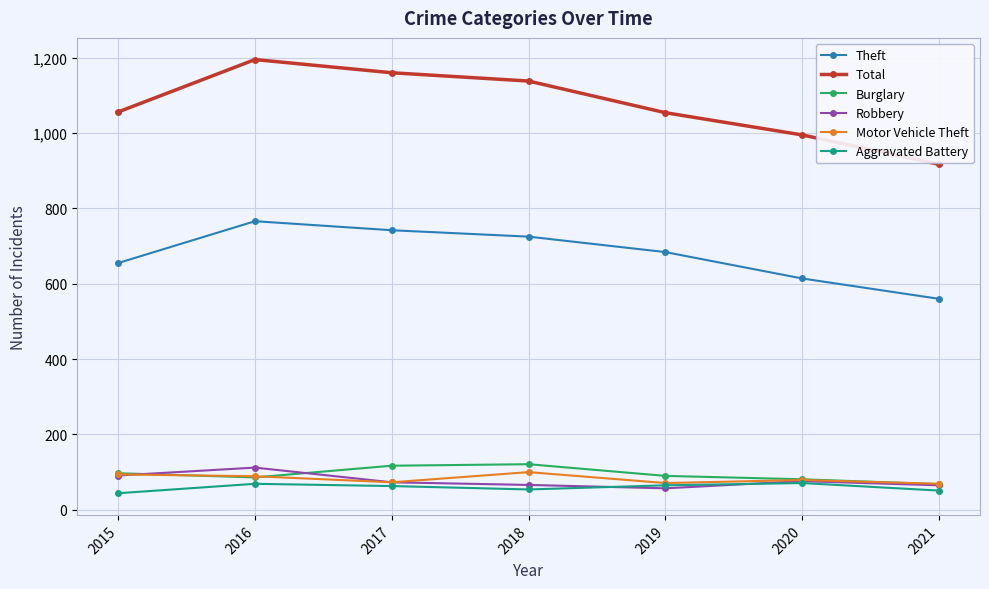

Where is the first local maximum for Total?

2016